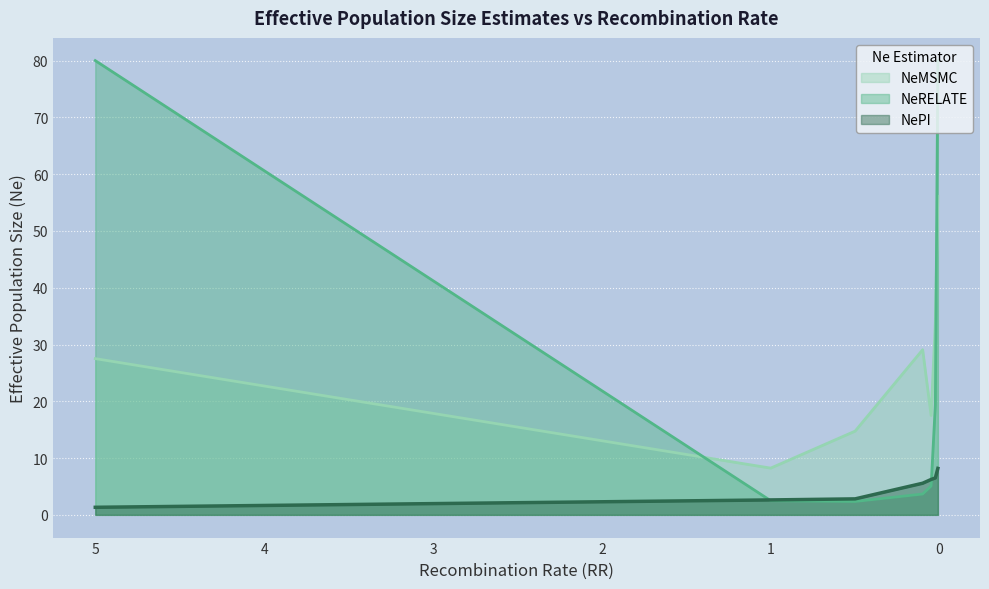

Rank the categories by NeRELATE value from lowest to highest.

0.5, 1, 0.1, 0.05, 0.025, 5, 0.01